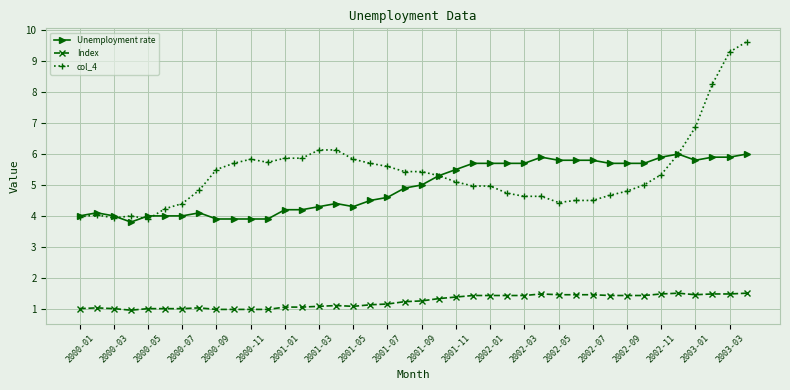

What is the maximum value shown in the chart?

9.6